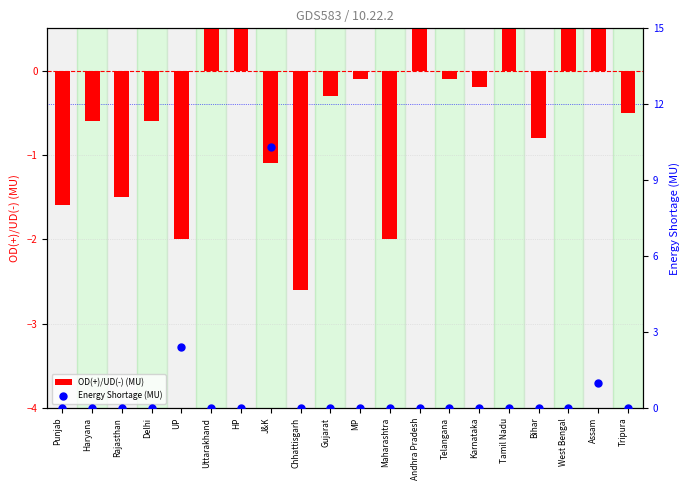

At which category is the sum across all series the highest?

J&K